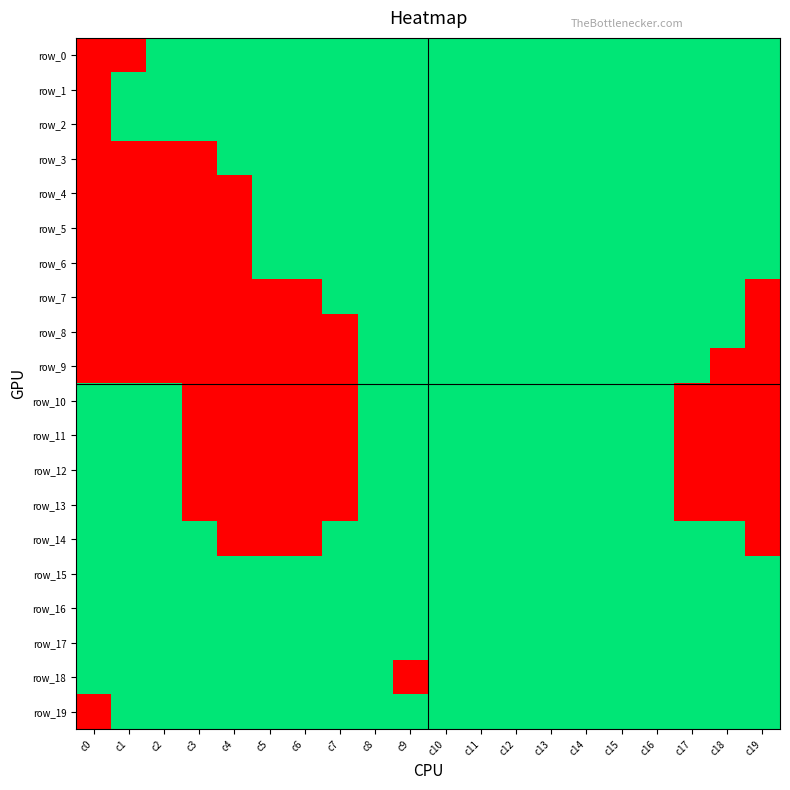

Reading left to right, extract all data points from this chart.

row_0: -1	-1	1	1	1	1	1	1	1	1	1	1	1	1	1	1	1	1	1	1
row_1: -1	1	1	1	1	1	1	1	1	1	1	1	1	1	1	1	1	1	1	1
row_2: -1	1	1	1	1	1	1	1	1	1	1	1	1	1	1	1	1	1	1	1
row_3: -1	-1	-1	-1	1	1	1	1	1	1	1	1	1	1	1	1	1	1	1	1
row_4: -1	-1	-1	-1	-1	1	1	1	1	1	1	1	1	1	1	1	1	1	1	1
row_5: -1	-1	-1	-1	-1	1	1	1	1	1	1	1	1	1	1	1	1	1	1	1
row_6: -1	-1	-1	-1	-1	1	1	1	1	1	1	1	1	1	1	1	1	1	1	1
row_7: -1	-1	-1	-1	-1	-1	-1	1	1	1	1	1	1	1	1	1	1	1	1	-1
row_8: -1	-1	-1	-1	-1	-1	-1	-1	1	1	1	1	1	1	1	1	1	1	1	-1
row_9: -1	-1	-1	-1	-1	-1	-1	-1	1	1	1	1	1	1	1	1	1	1	-1	-1
row_10: 1	1	1	-1	-1	-1	-1	-1	1	1	1	1	1	1	1	1	1	-1	-1	-1
row_11: 1	1	1	-1	-1	-1	-1	-1	1	1	1	1	1	1	1	1	1	-1	-1	-1
row_12: 1	1	1	-1	-1	-1	-1	-1	1	1	1	1	1	1	1	1	1	-1	-1	-1
row_13: 1	1	1	-1	-1	-1	-1	-1	1	1	1	1	1	1	1	1	1	-1	-1	-1
row_14: 1	1	1	1	-1	-1	-1	1	1	1	1	1	1	1	1	1	1	1	1	-1
row_15: 1	1	1	1	1	1	1	1	1	1	1	1	1	1	1	1	1	1	1	1
row_16: 1	1	1	1	1	1	1	1	1	1	1	1	1	1	1	1	1	1	1	1
row_17: 1	1	1	1	1	1	1	1	1	1	1	1	1	1	1	1	1	1	1	1
row_18: 1	1	1	1	1	1	1	1	1	-1	1	1	1	1	1	1	1	1	1	1
row_19: -1	1	1	1	1	1	1	1	1	1	1	1	1	1	1	1	1	1	1	1